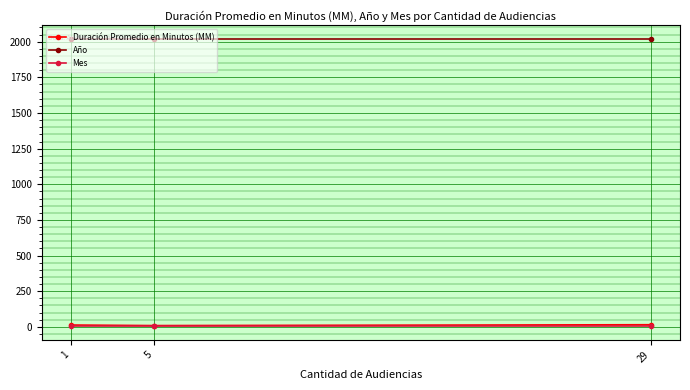

Count the Duración Promedio en Minutos (MM) values in the range 9 to 15.

3